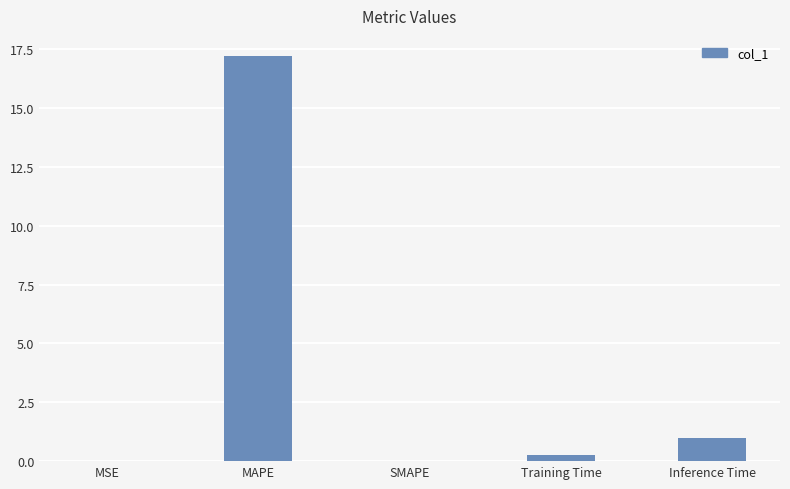

The chart shows a value of 17.2 at MAPE. True or false?

True